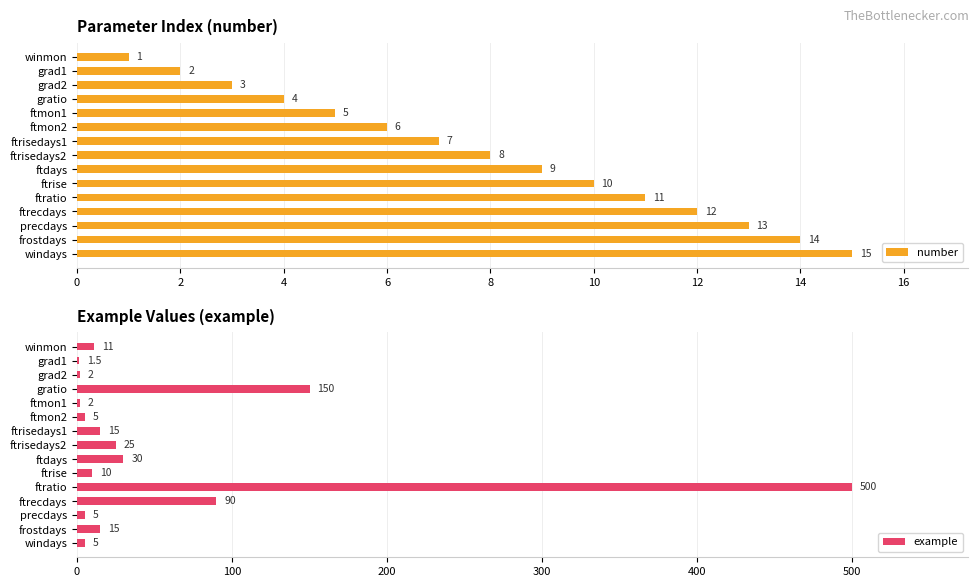

Which series has the widest spread of values?

example